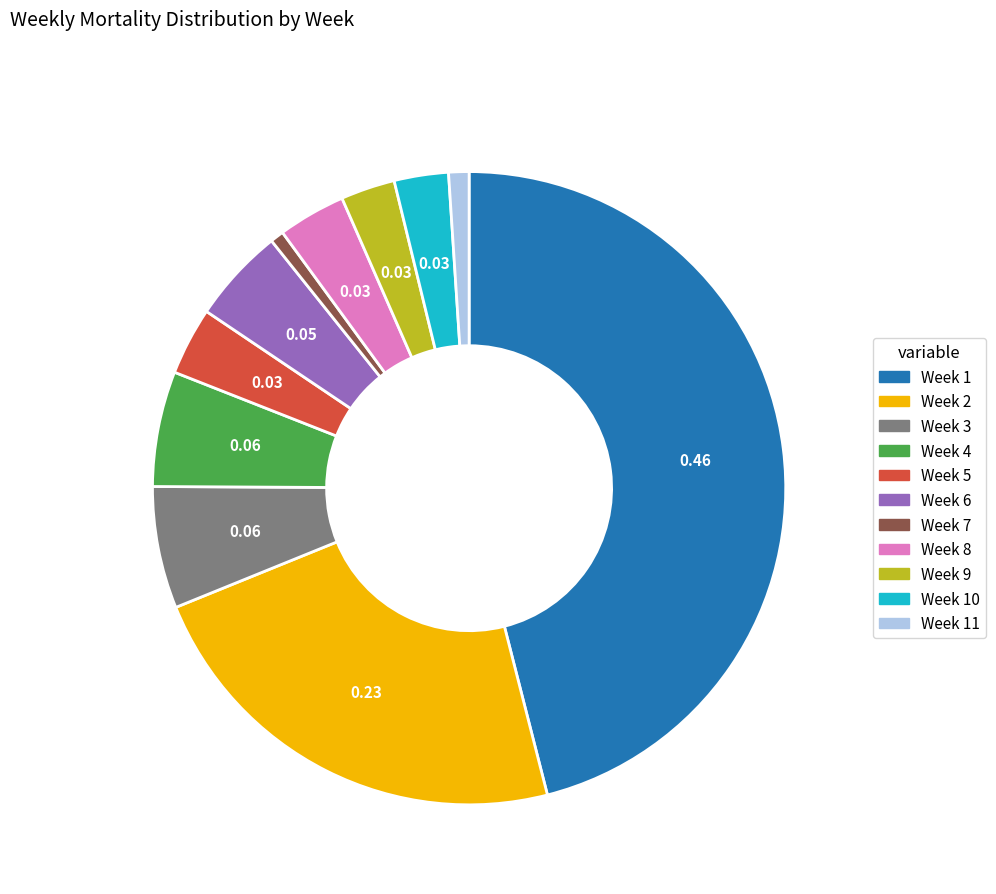

Does any single category account for the majority?

No